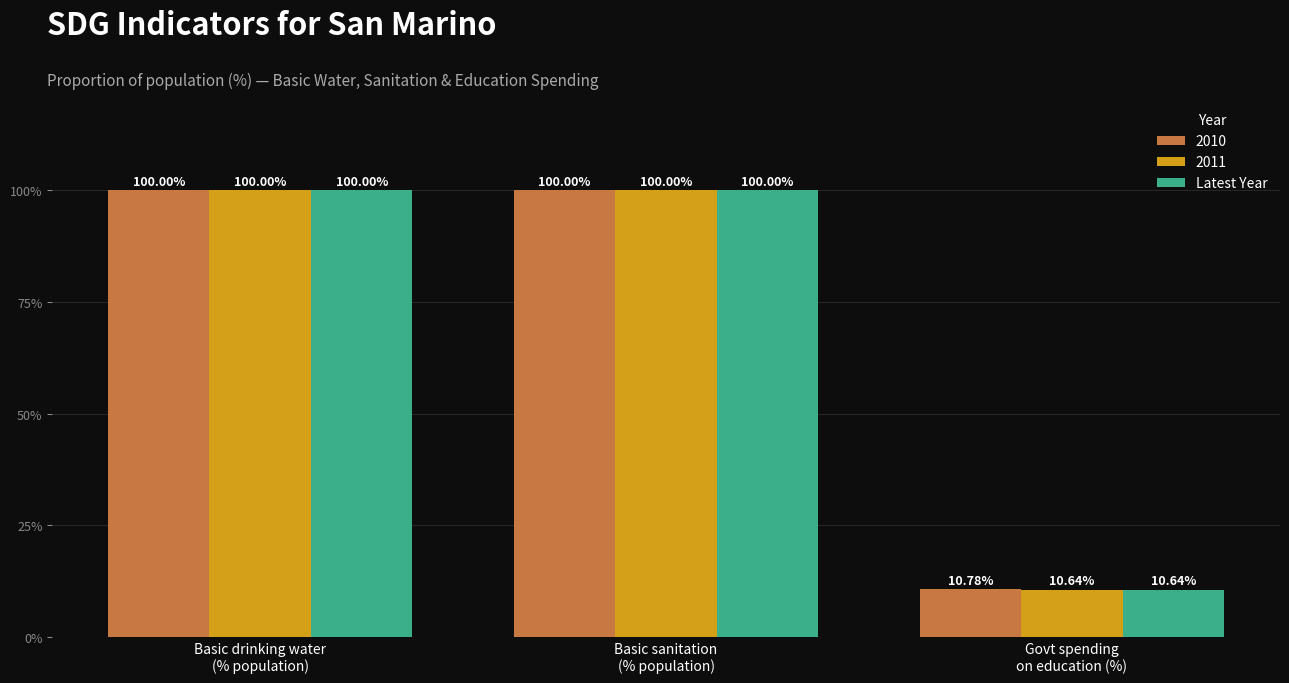

What is the sum of all Latest Year values?

210.6